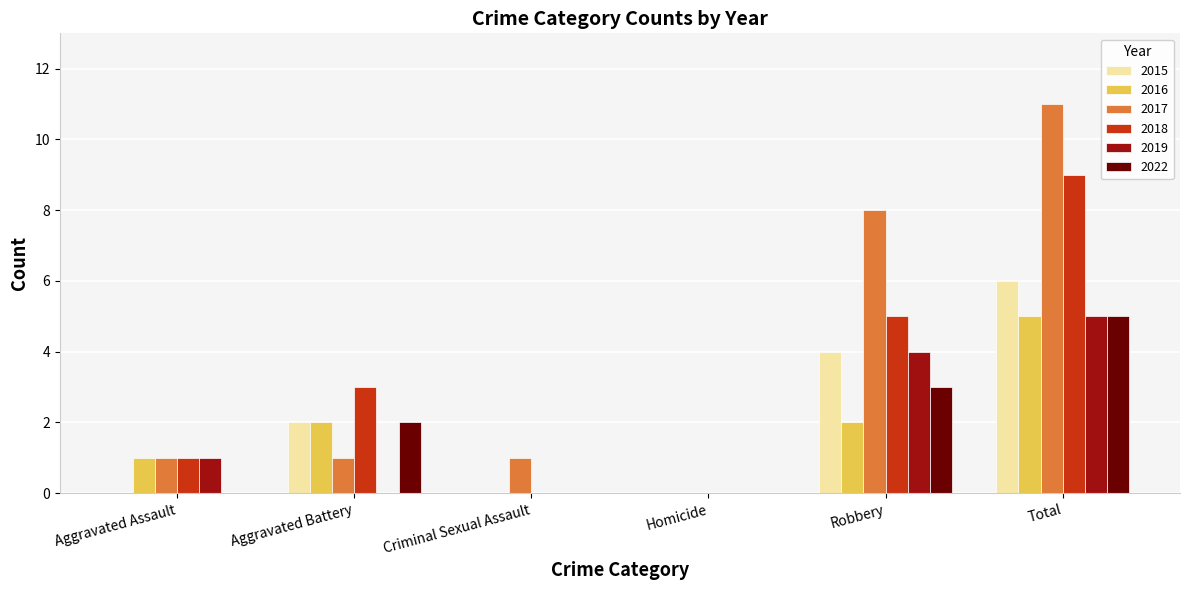

What is the difference between the 2015 values at Homicide and Total?

6